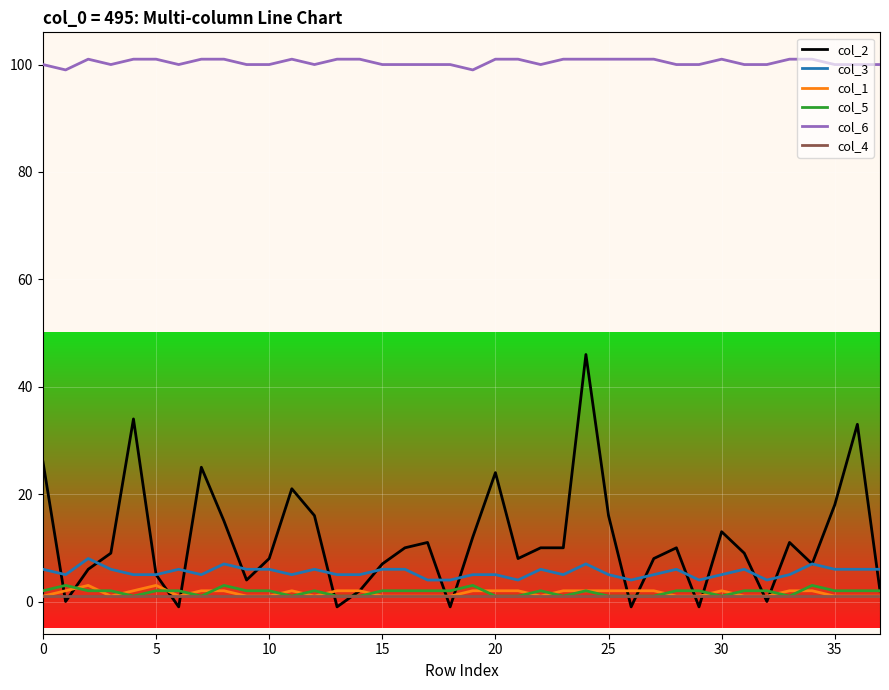

Which series has the largest total across all categories?

col_6